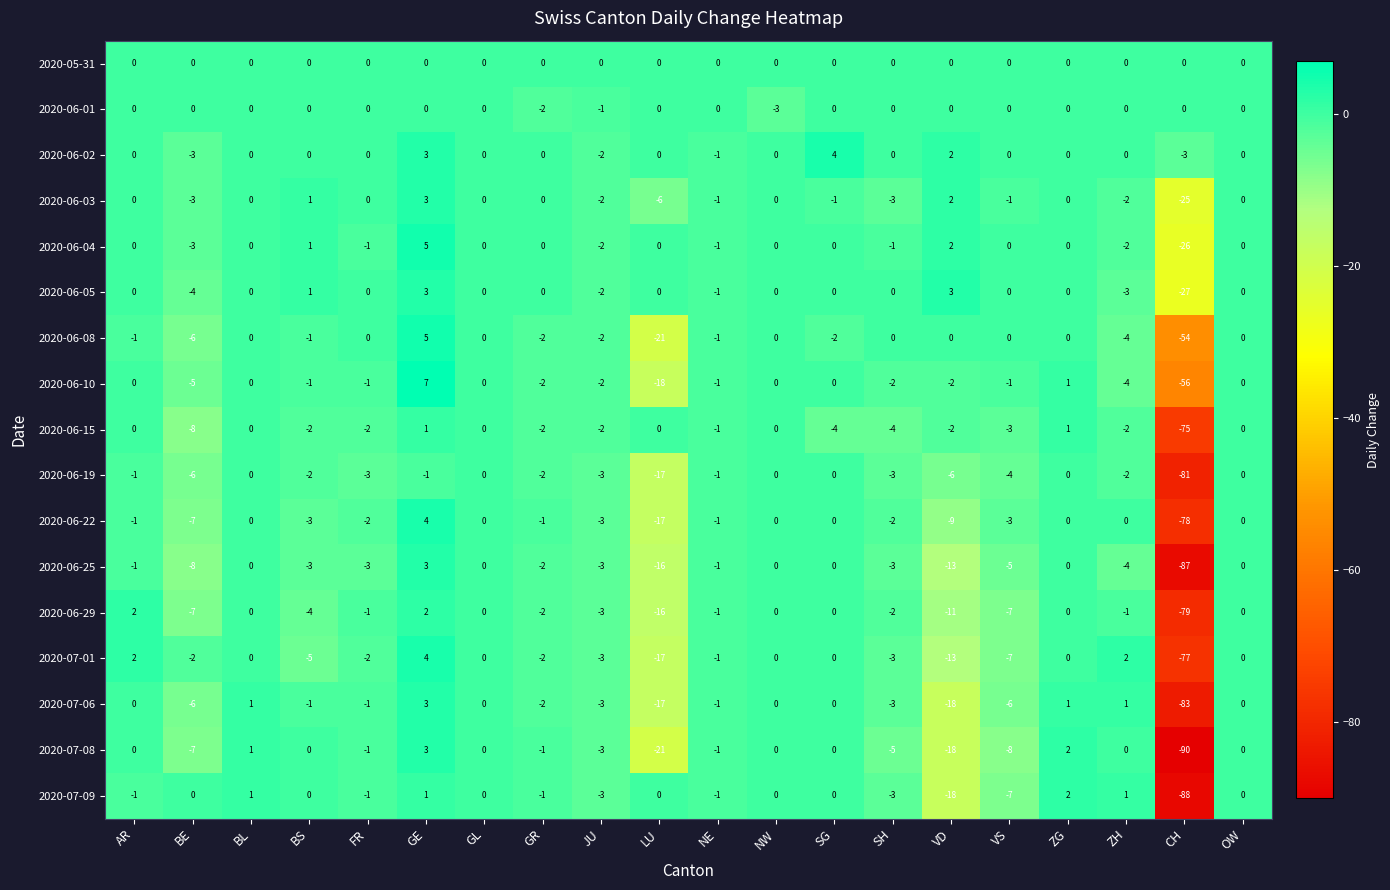

At which label does 2020-06-10 first exceed -1?

AR